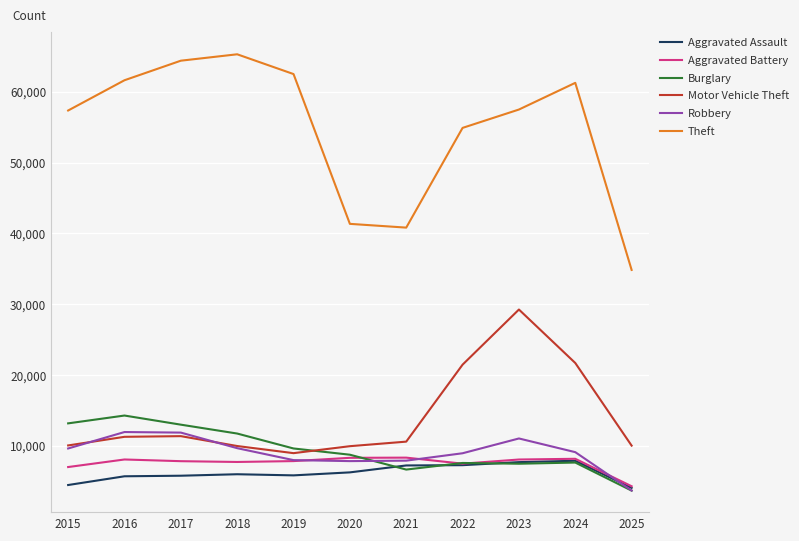

Which series changed the most between 2020 and 2025?

Theft